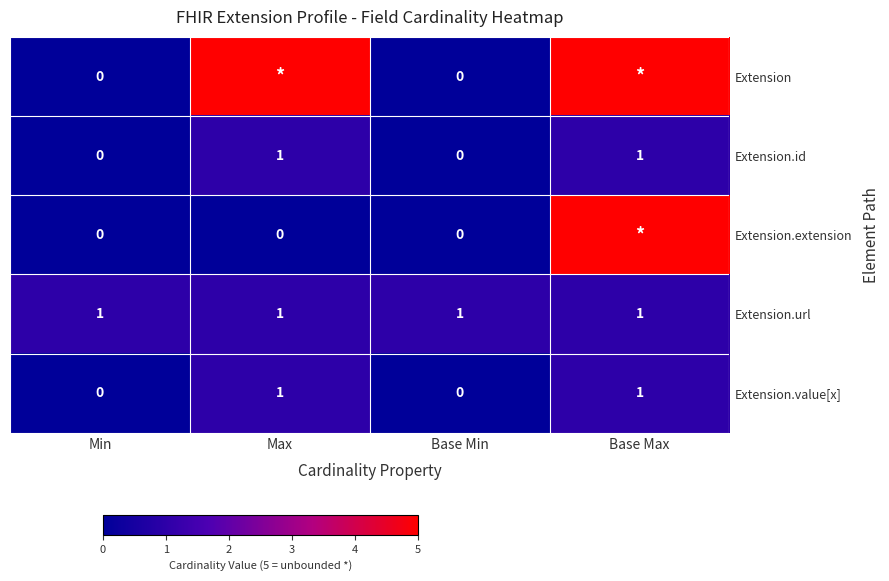

What is the spread (max minus min) of values at Base Max?

4